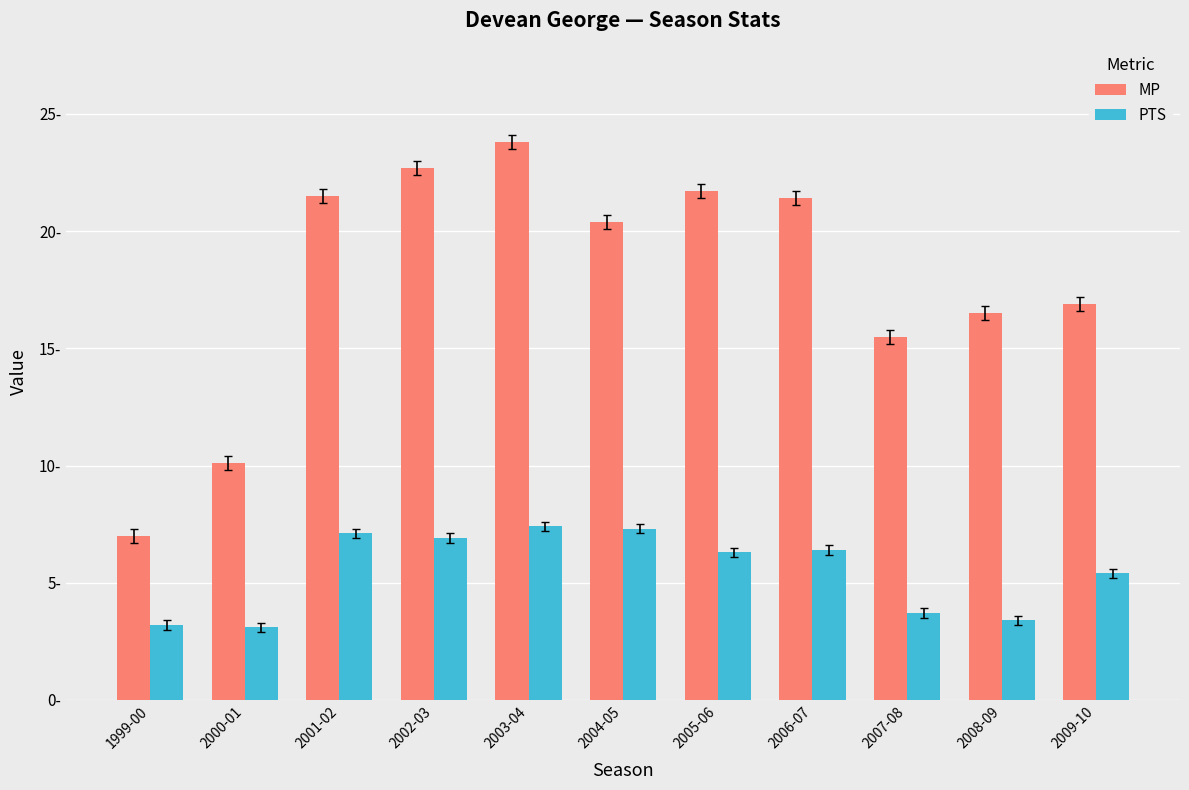

Reading left to right, extract all data points from this chart.

MP: 7.0	10.1	21.5	22.7	23.8	20.4	21.7	21.4	15.5	16.5	16.9
PTS: 3.2	3.1	7.1	6.9	7.4	7.3	6.3	6.4	3.7	3.4	5.4